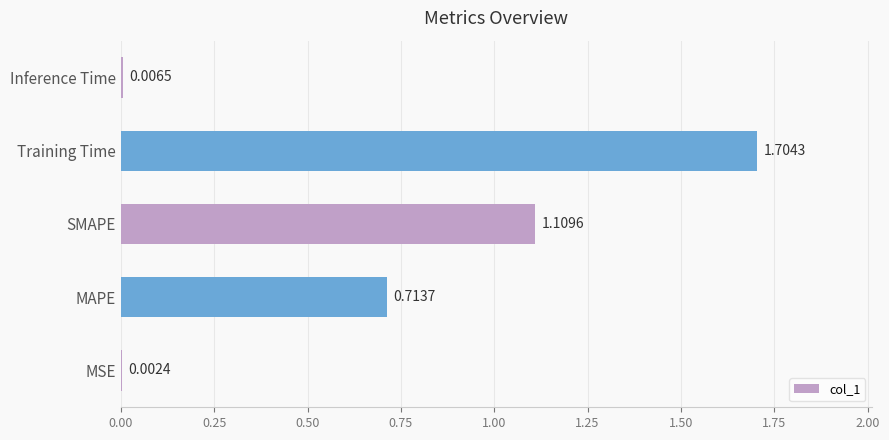

Between Training Time and MAPE, which is larger?

Training Time